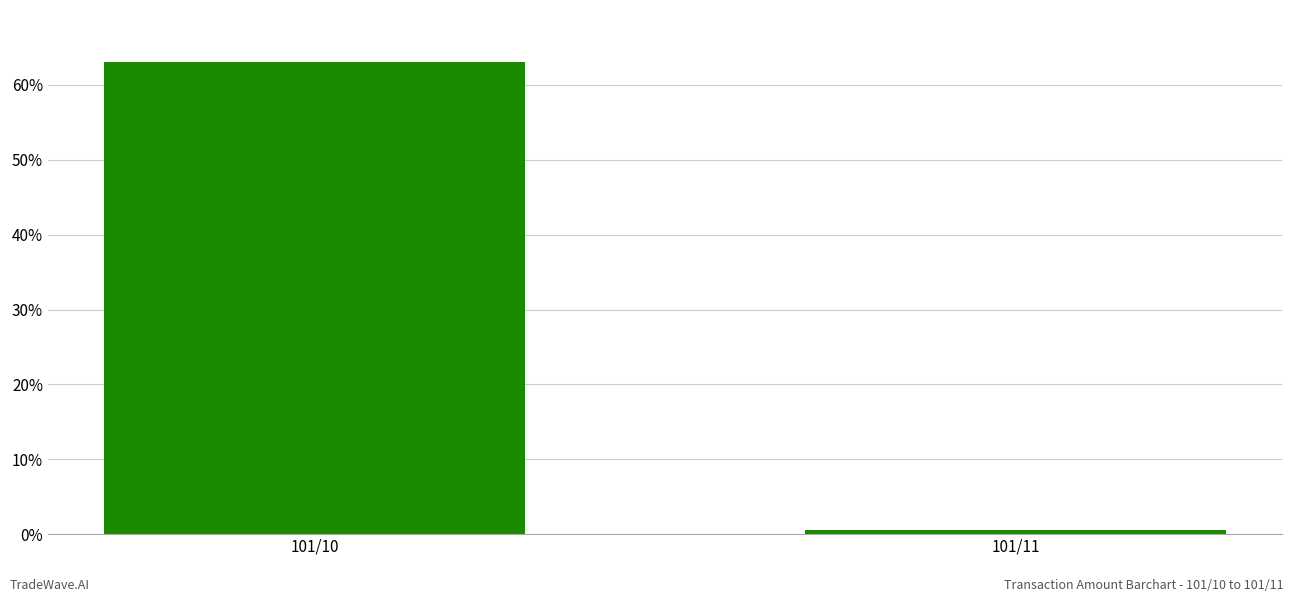

List the labels in order of value, smallest first.

101/11, 101/10